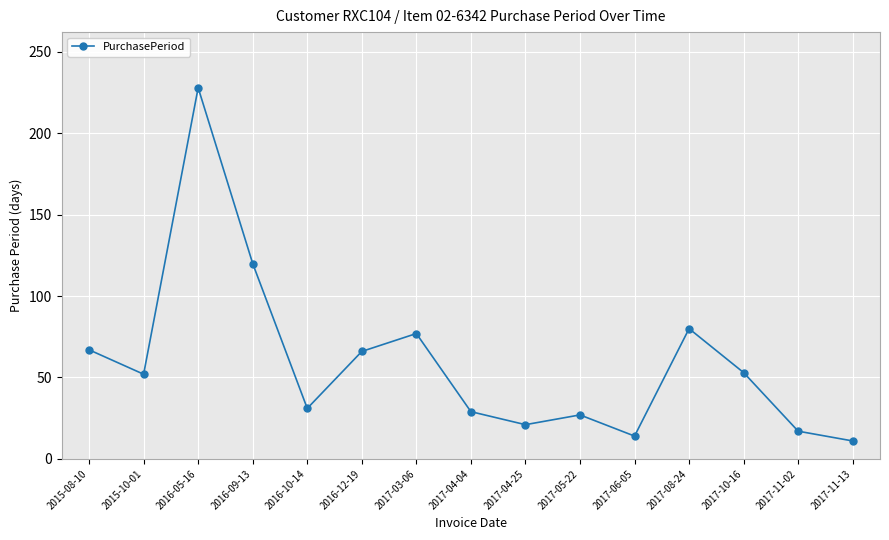

What is the sum of all values?

893